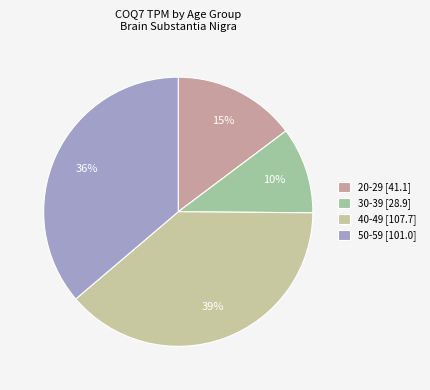

Count the number of slices in the pie.

4